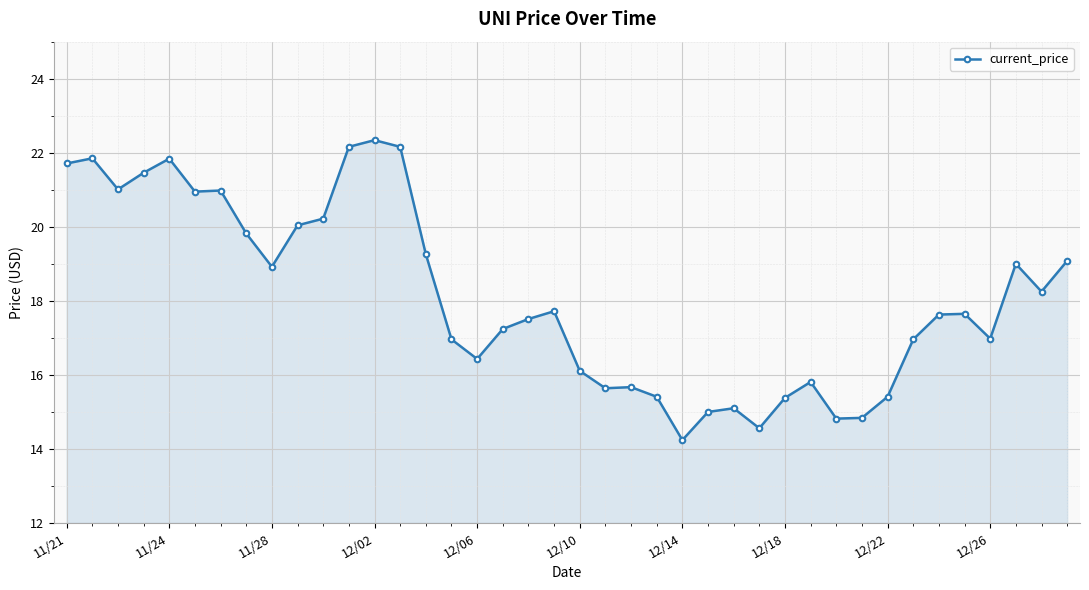

True or false: there are more than 2 points higher than both neighbors.

True